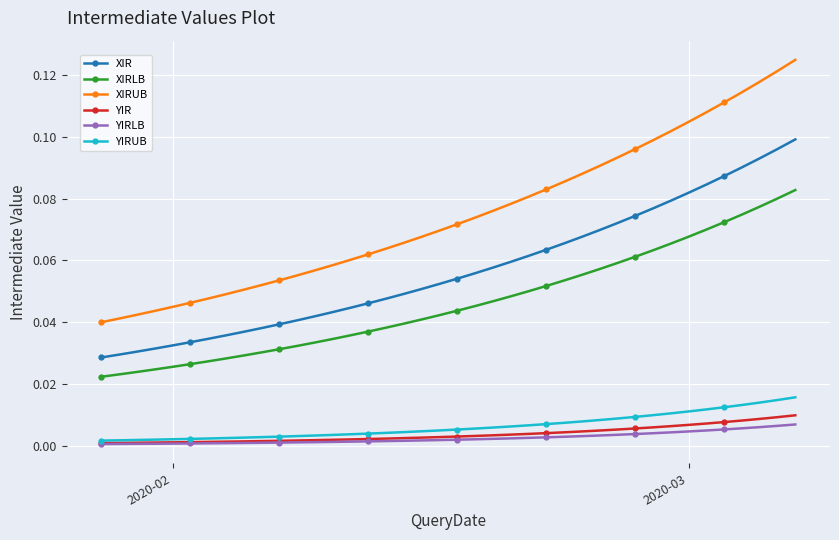

True or false: XIRLB and YIRLB intersect in this chart.

False